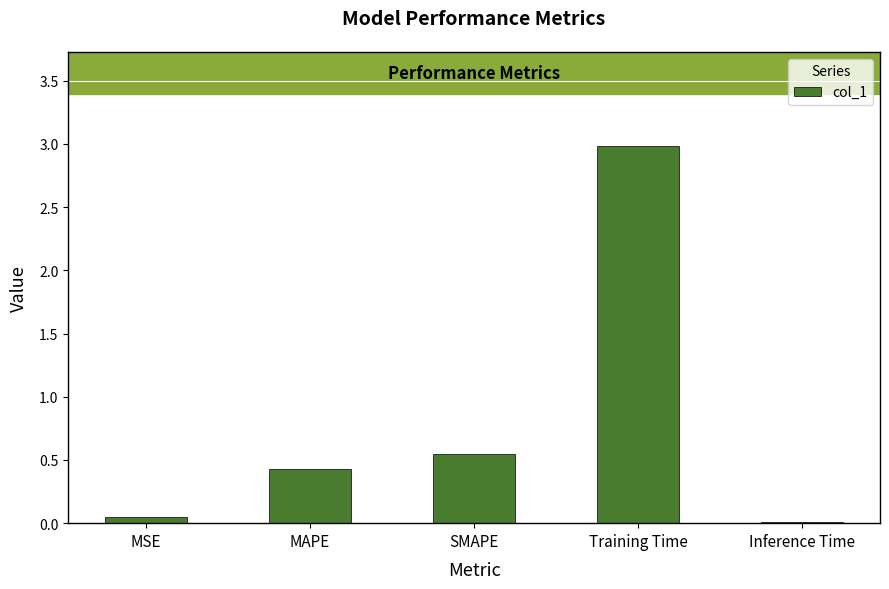

What is the sum of all values?

4.0